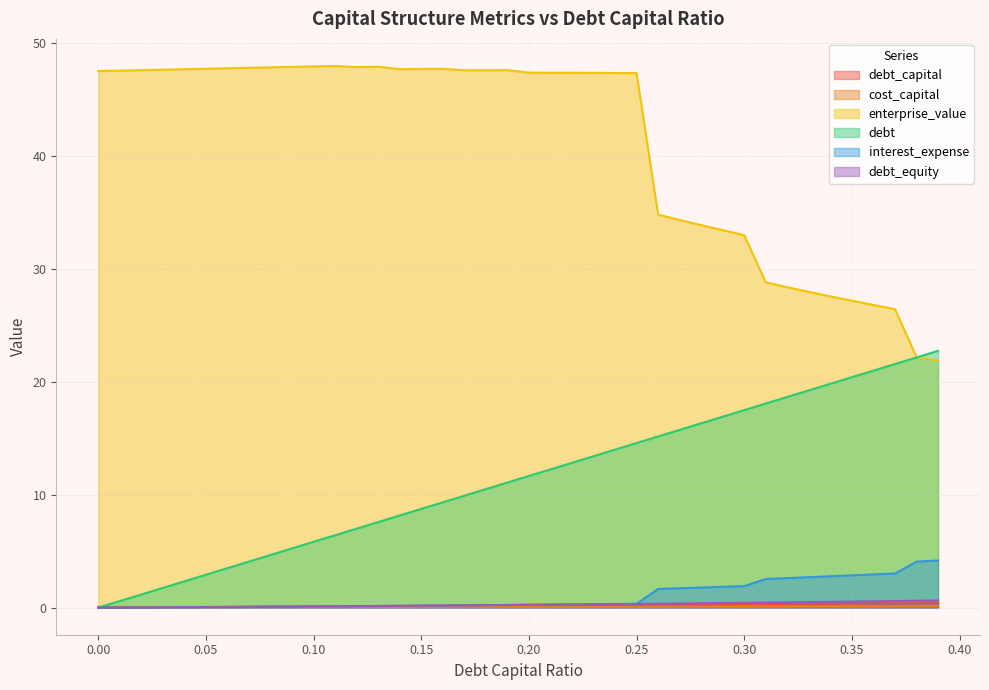

At which category is the sum across all series the highest?

0.25